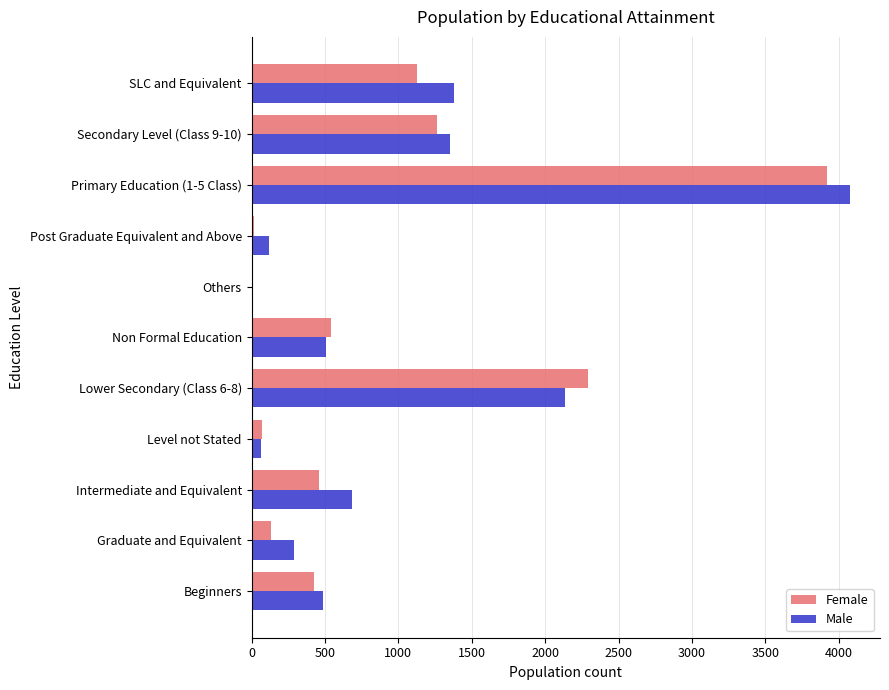

Is it true that Male equals 686 at Intermediate and Equivalent?

True